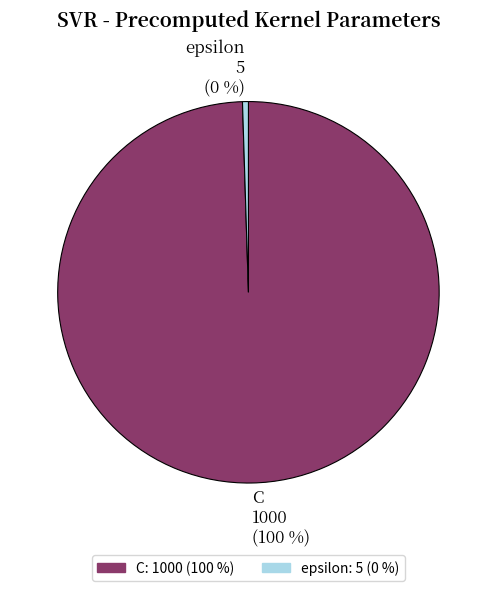

To the nearest percent, what is the combined percentage of epsilon and C?

100%